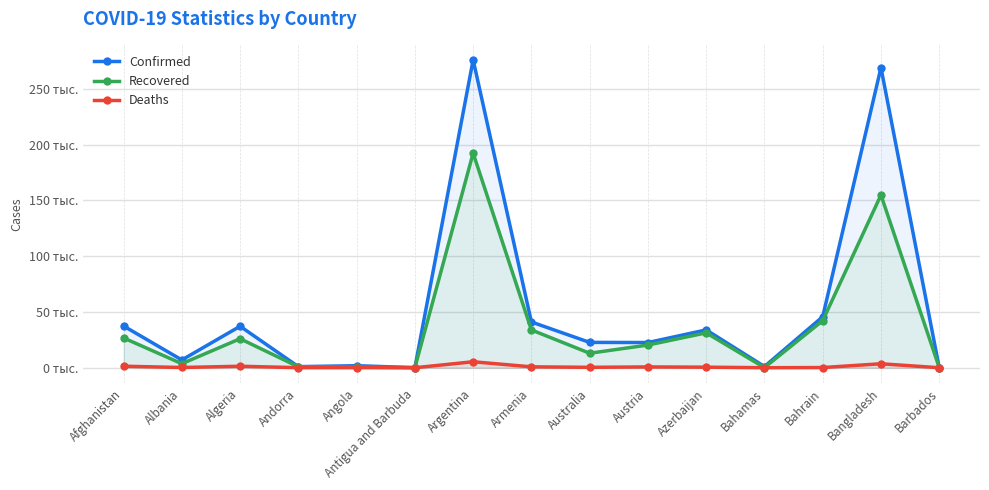

True or false: Confirmed and Deaths intersect in this chart.

False